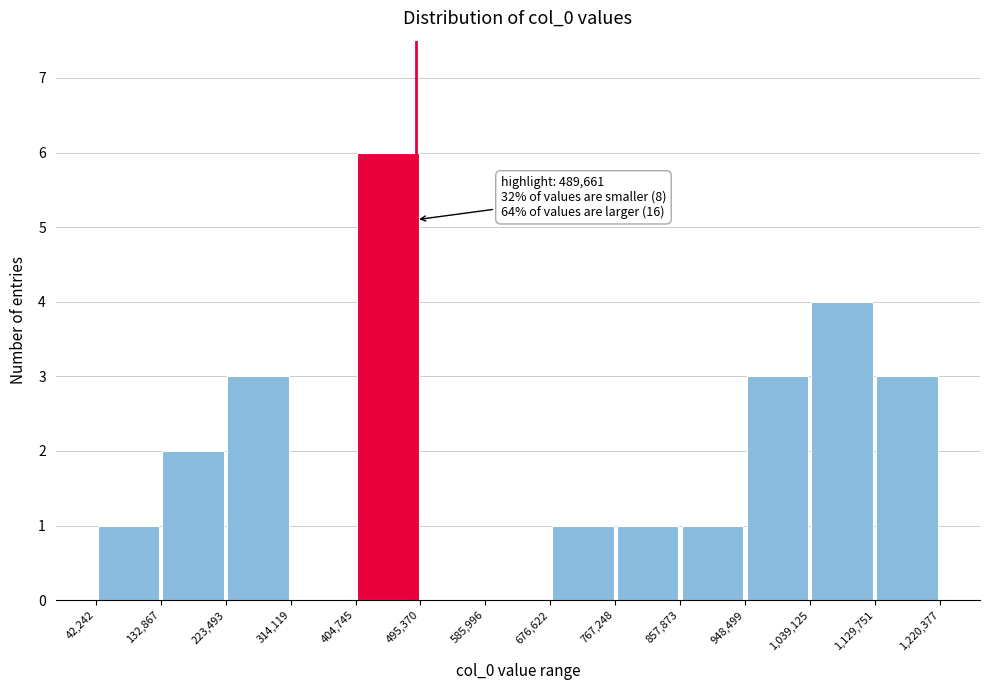

Over which range of the x-axis is the bar tallest?

404,745 to 495,370